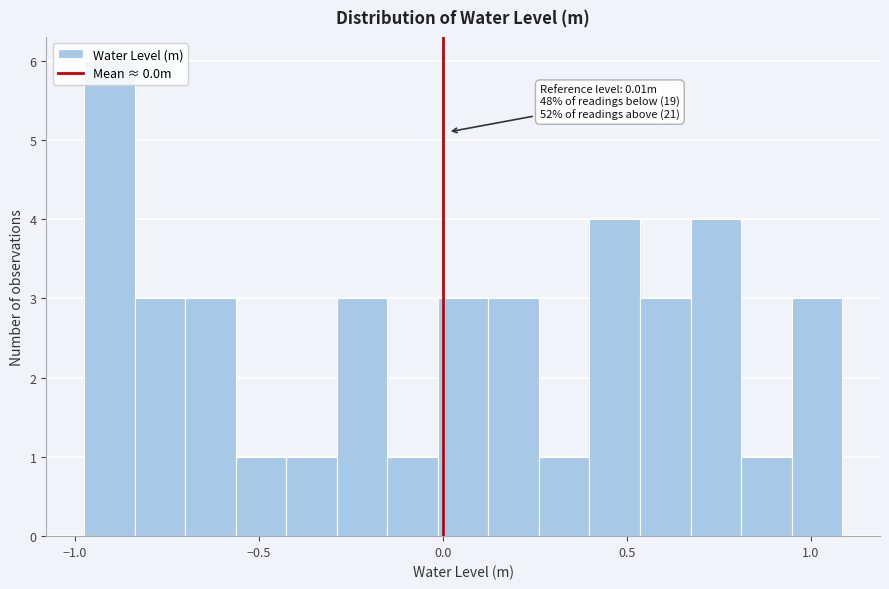

Around what value on the x-axis is the tallest bar? Give the approximate position of its centre, as read against the axis.

-0.90